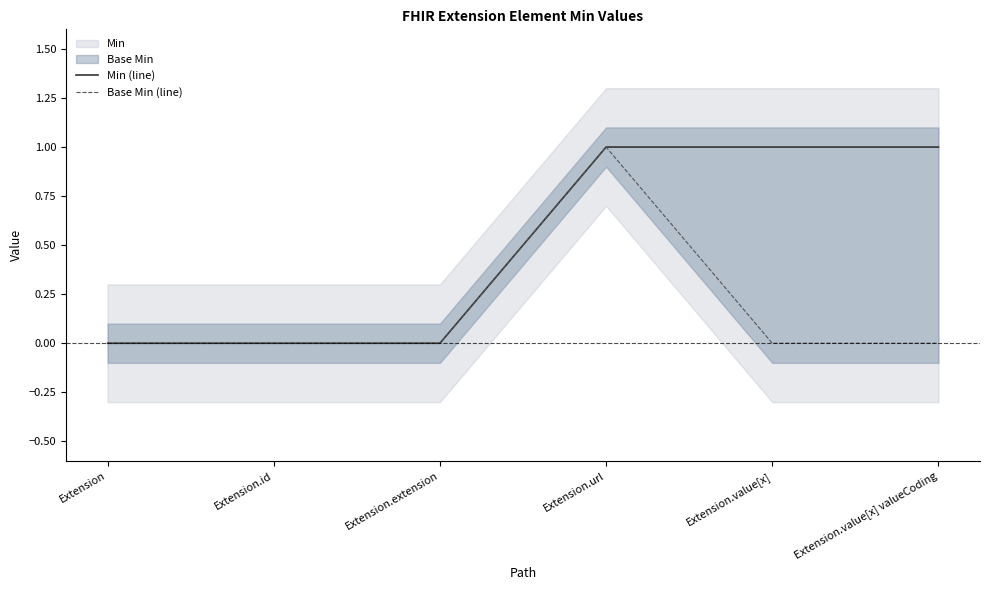

True or false: Min (line) has more than 2 points higher than both neighbors.

False